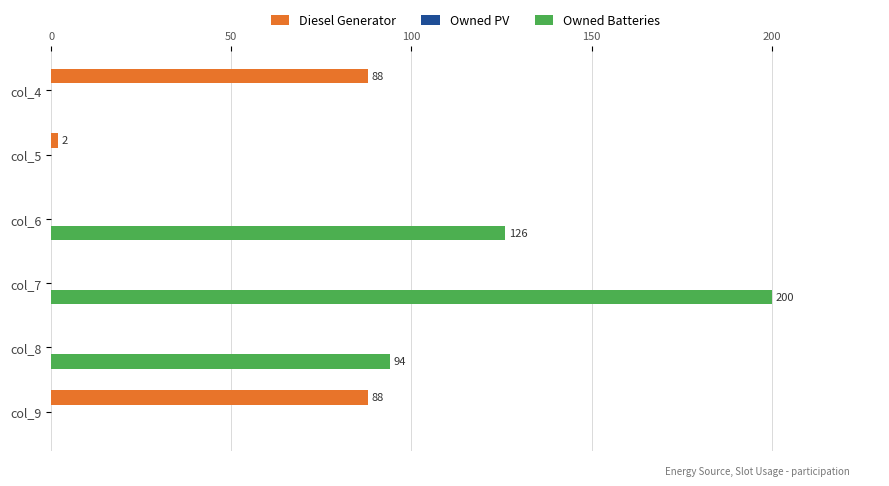

Which series changed the most between col_4 and col_7?

Owned Batteries